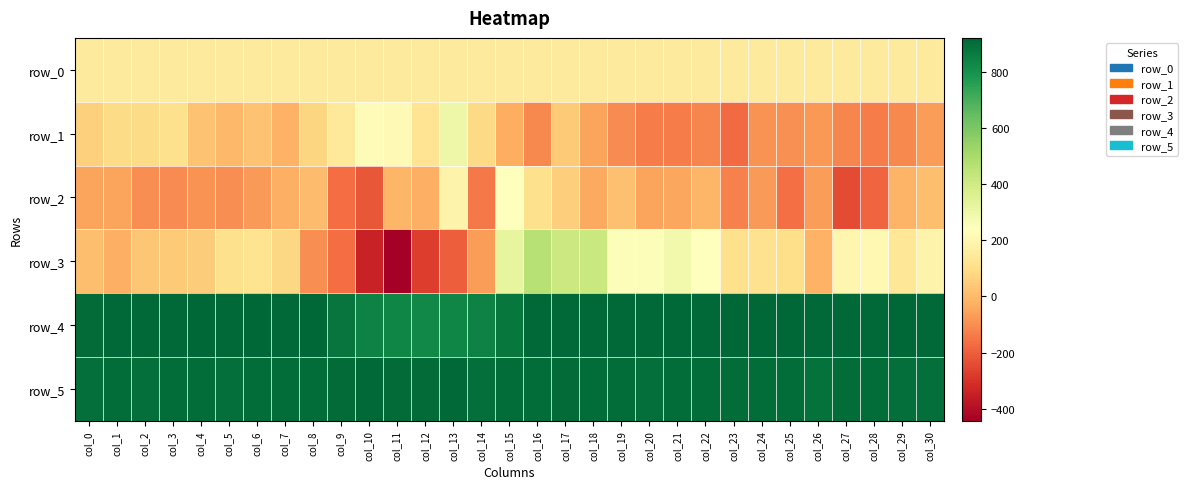

What is the difference between the highest and lowest values at col_16?

1022.0